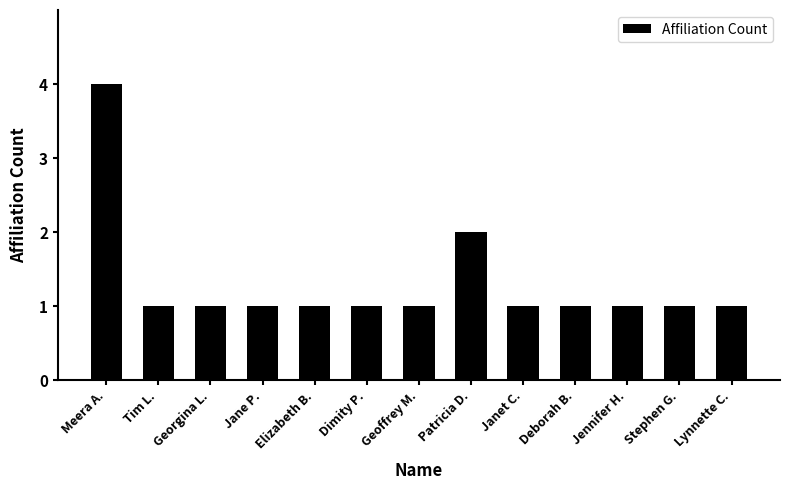

What is the sum of all values?

17